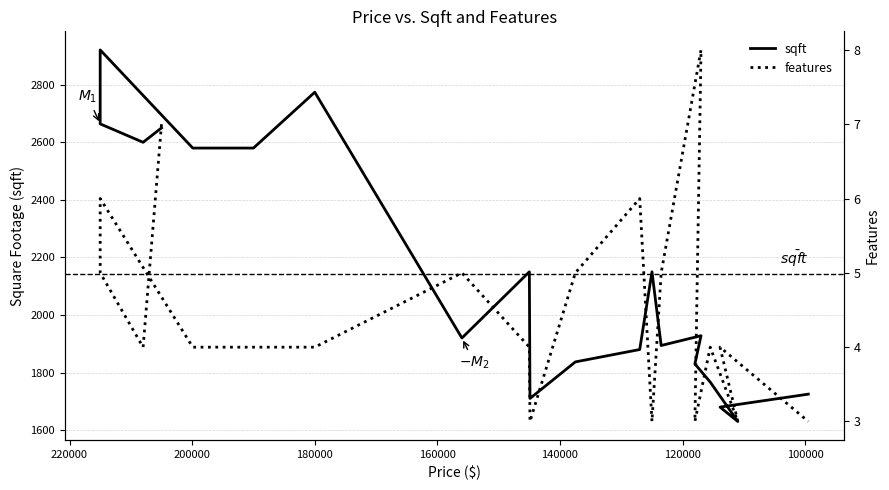

What is the smallest value displayed?

3